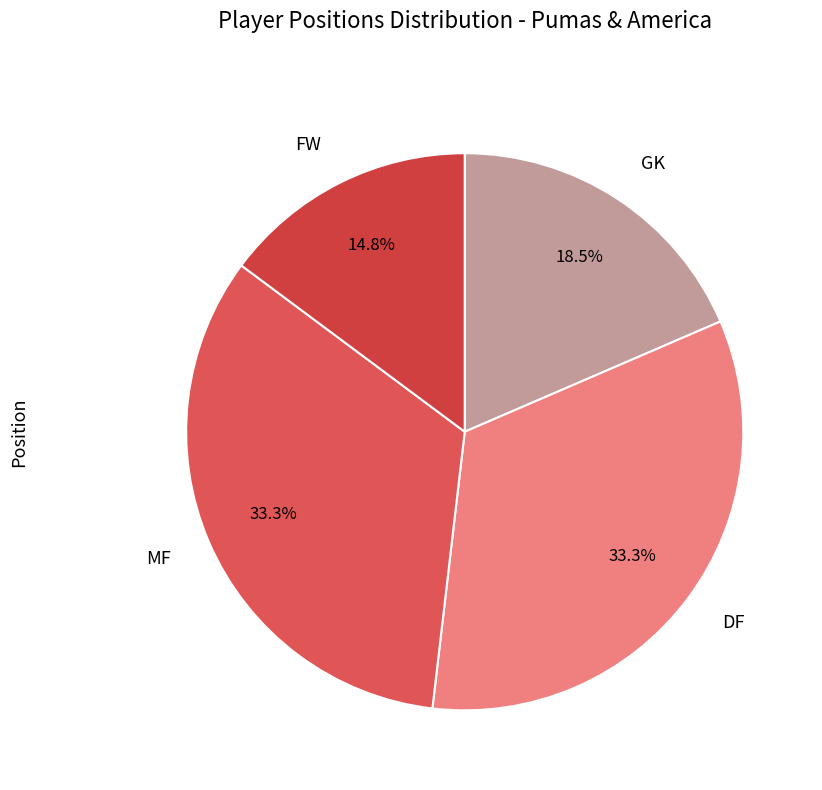

Count the number of slices in the pie.

4